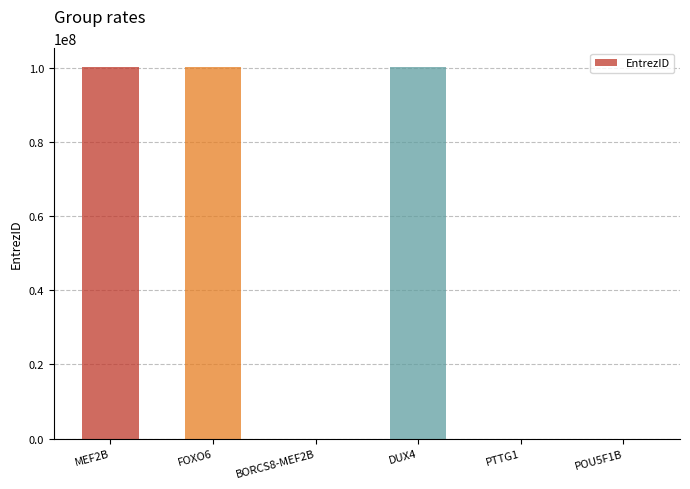

What is the maximum value shown in the chart?

100288687